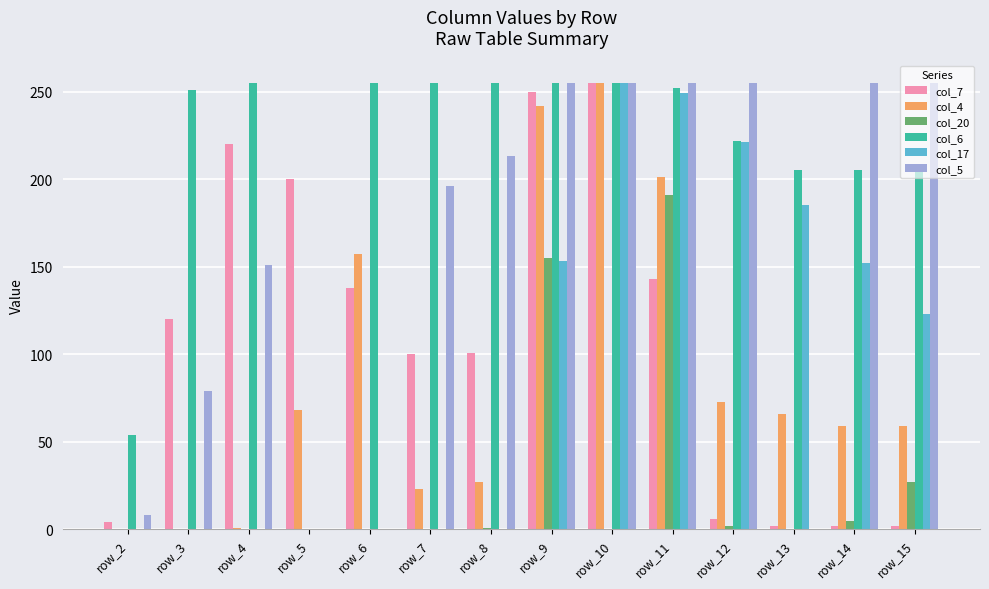

What is the spread (max minus min) of values at row_2?

54